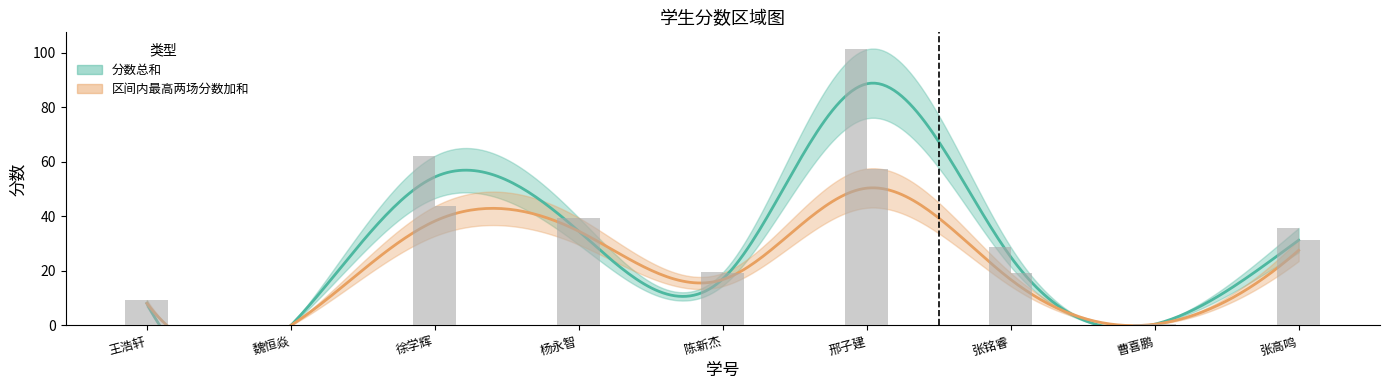

What is the difference between the maximum and minimum values in the 区间内最高两场分数加和 series?

57.6